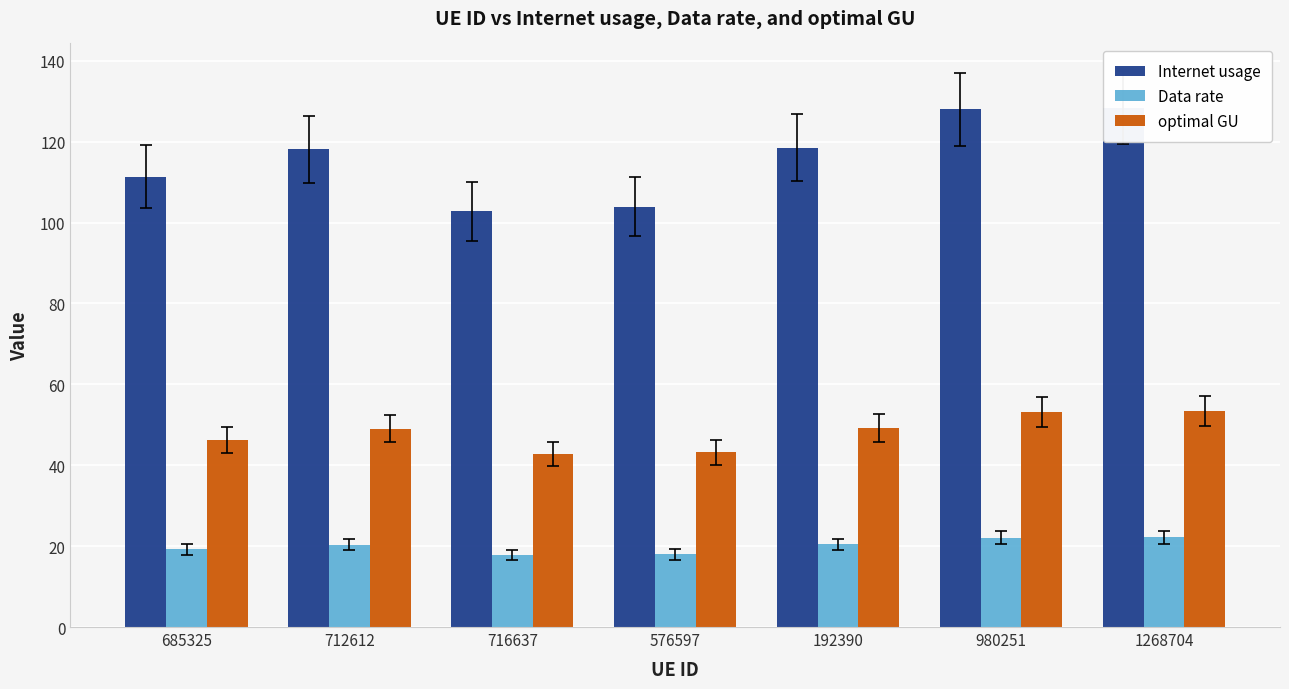

True or false: optimal GU has a value of 53.2 at 980251.

True